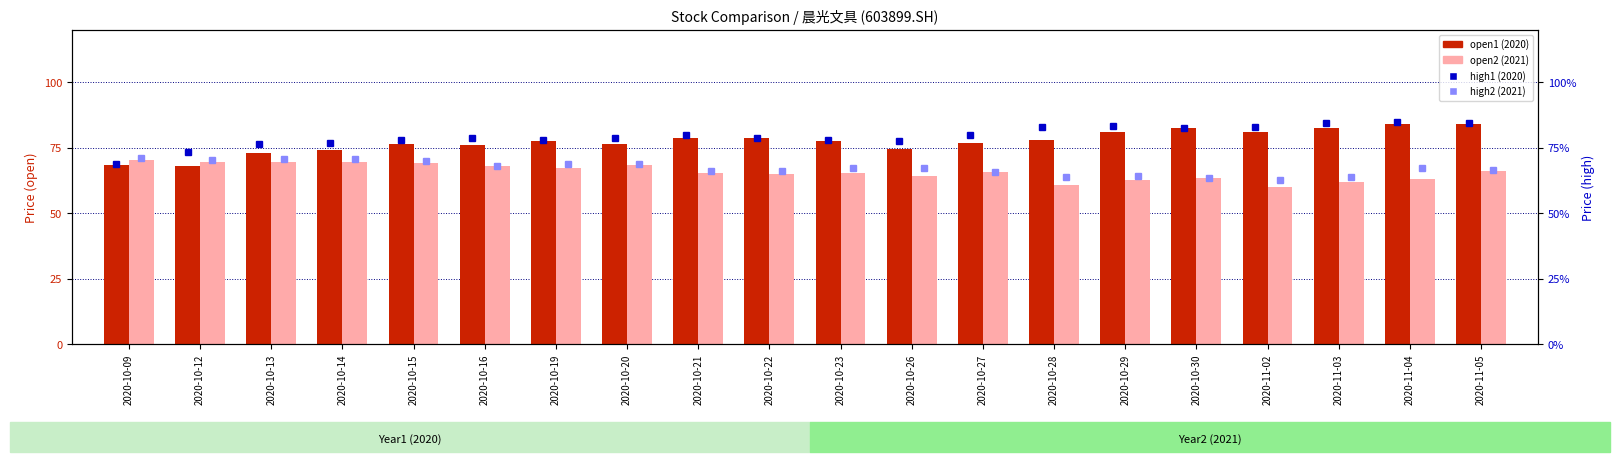

What position from the left is 2020-10-20?

8